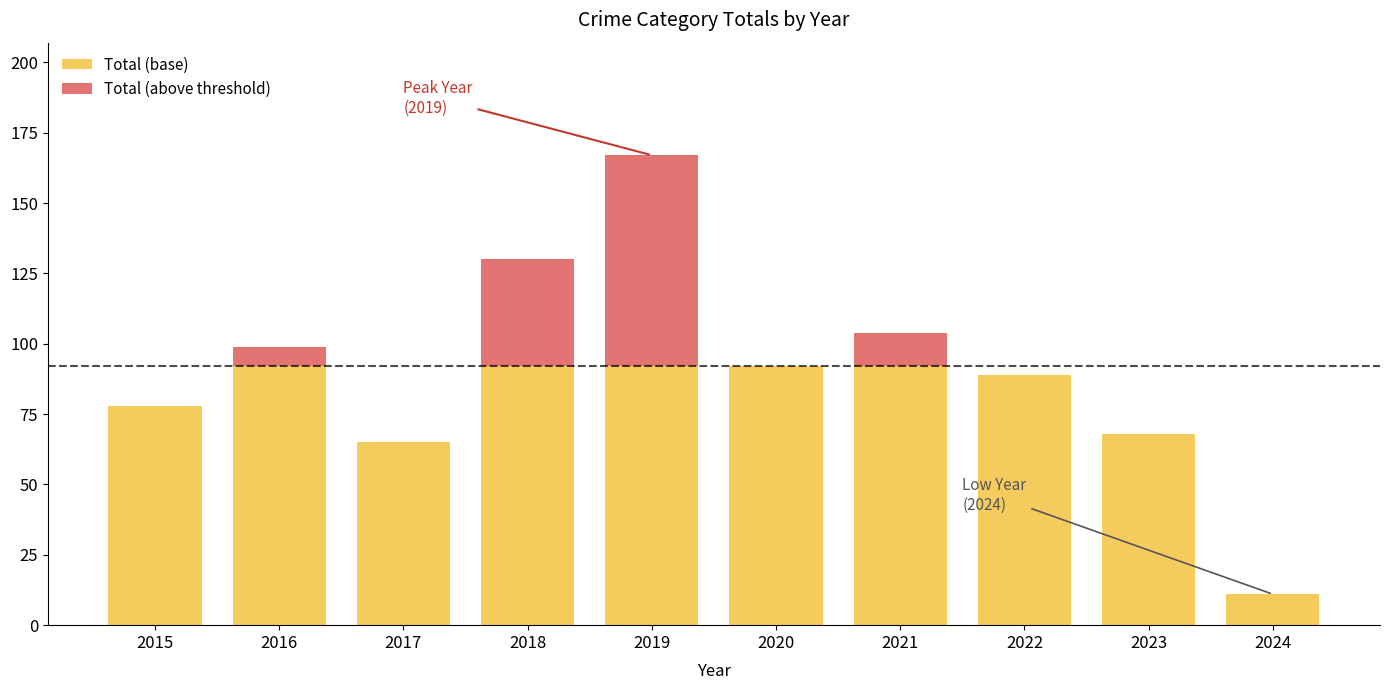

What is the total value across all series at 2020?

92